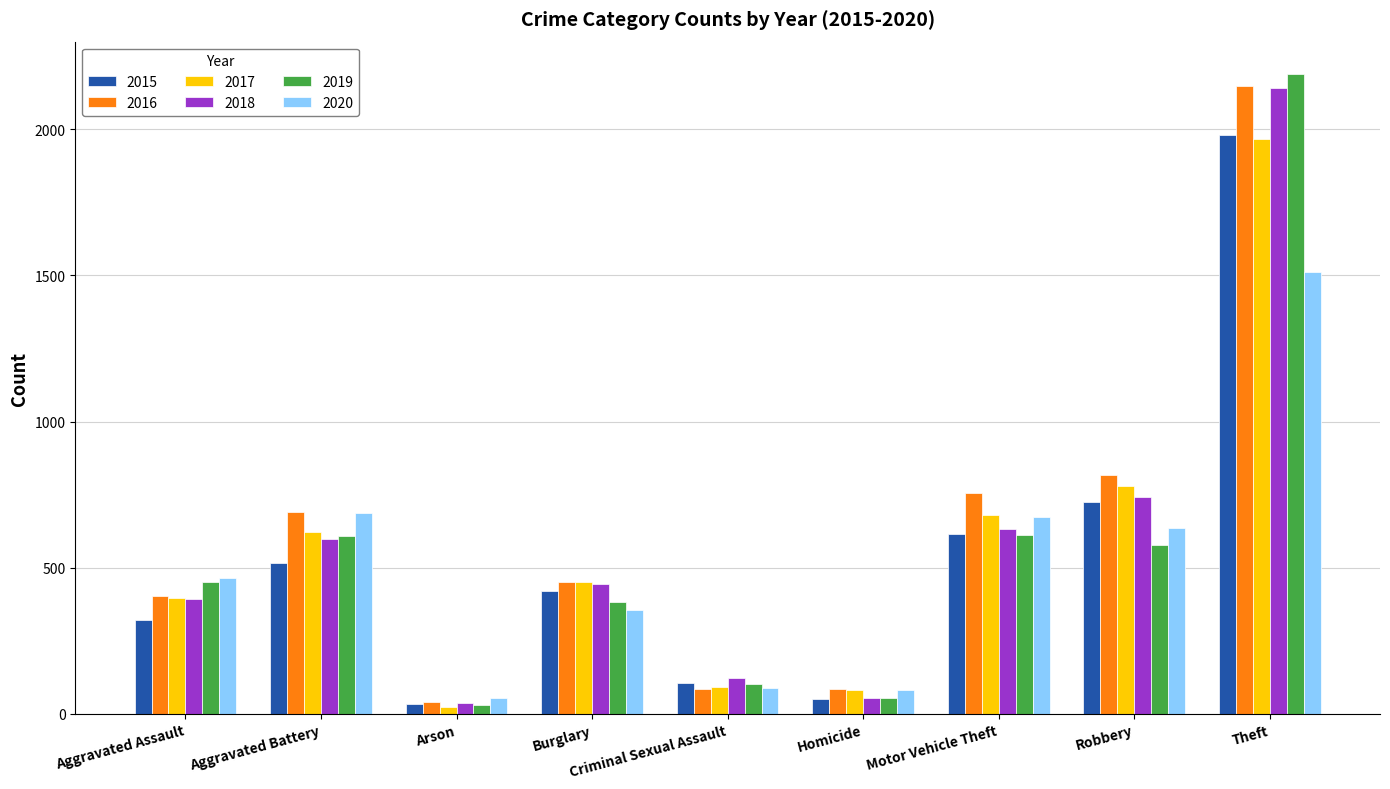

At how many categories does at least one series exceed 277?

6